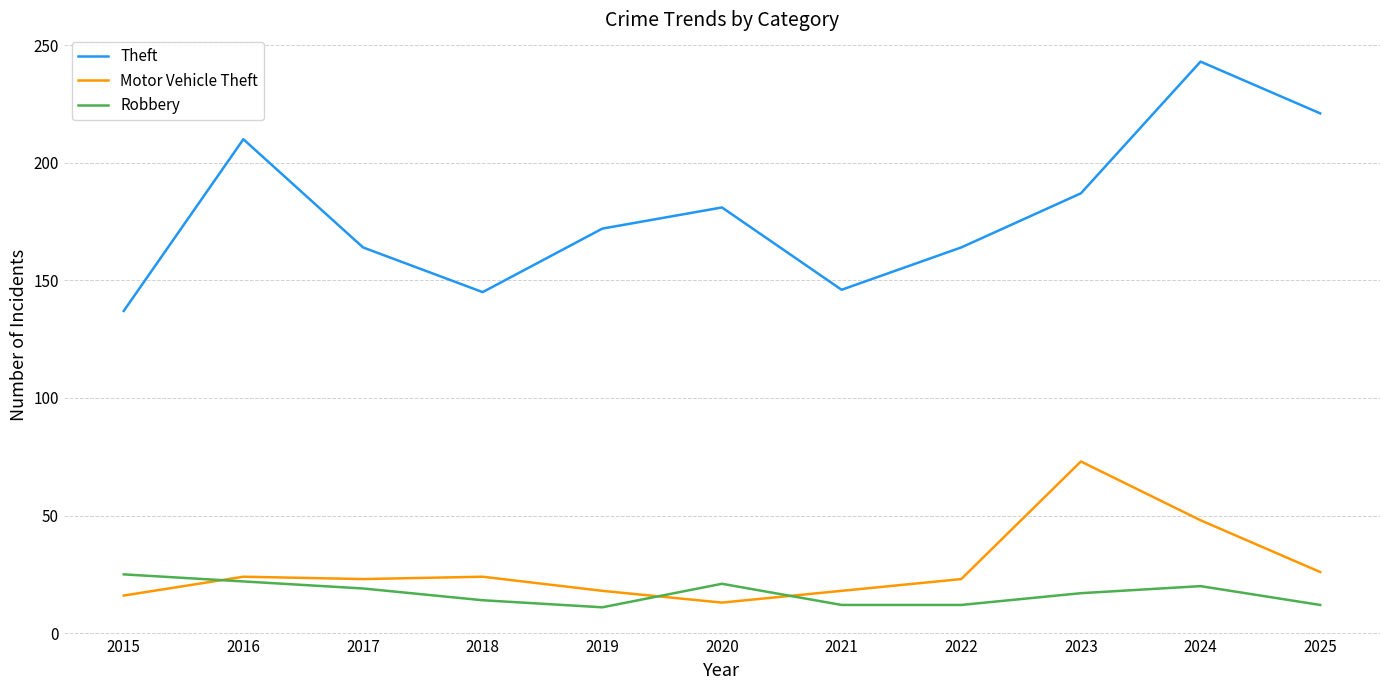

True or false: Theft and Motor Vehicle Theft intersect in this chart.

False